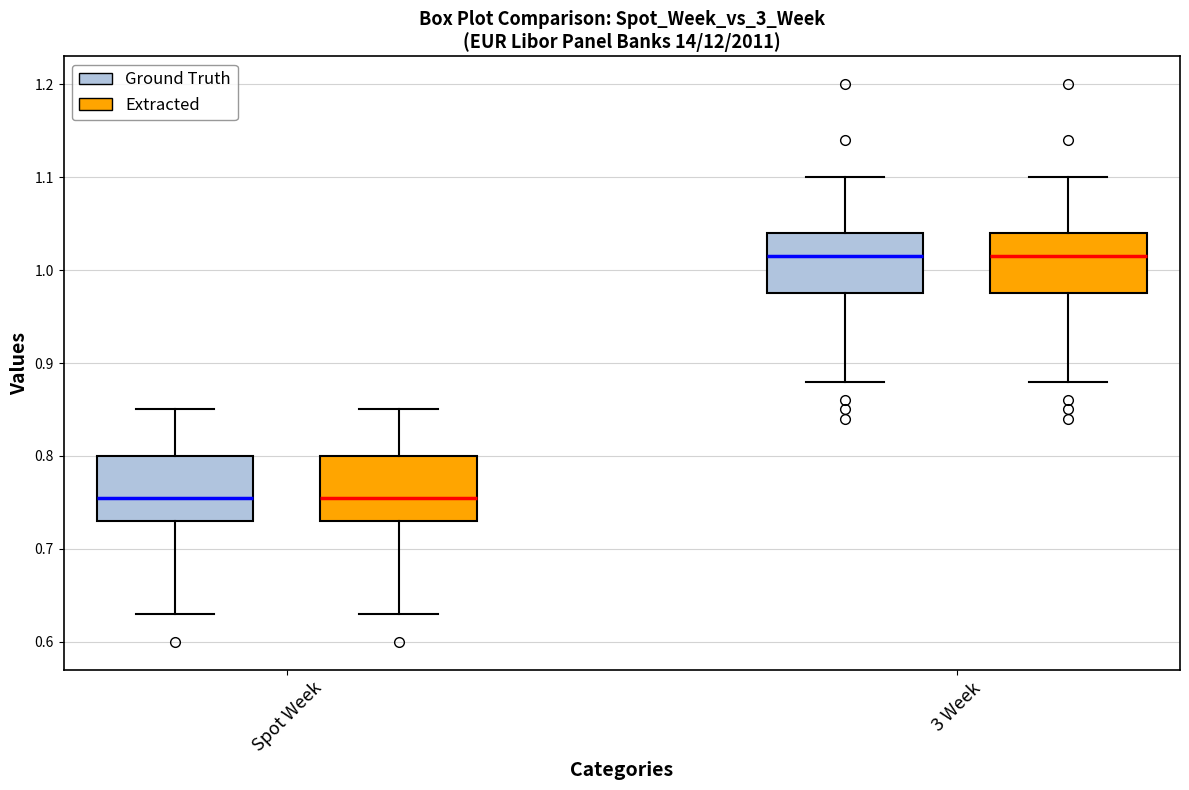

Reading left to right, transcribe this box plot: for each box, give where its median line is, the range the box spans, and where its two whiskers end, as read against the y-axis. The values are not printed on the chart, so give them approximately, as read against the axis.

Spot Week (Ground Truth): median 0.76, box 0.73 to 0.80, whiskers 0.63 to 0.85
Spot Week (Extracted): median 0.76, box 0.73 to 0.80, whiskers 0.63 to 0.85
3 Week (Ground Truth): median 1.02, box 0.98 to 1.04, whiskers 0.88 to 1.10
3 Week (Extracted): median 1.02, box 0.98 to 1.04, whiskers 0.88 to 1.10